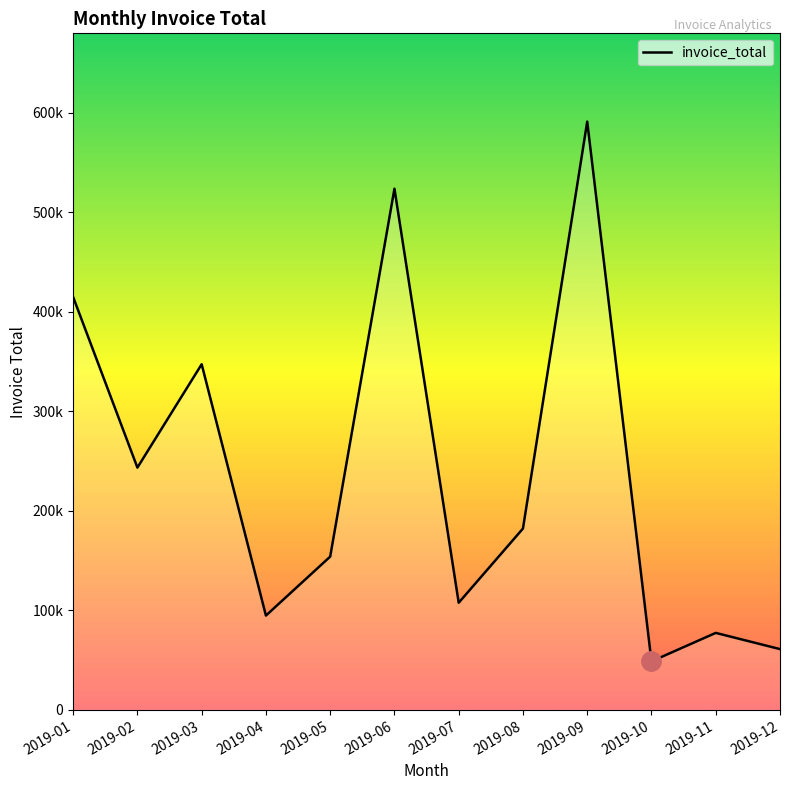

Which category has the lowest value across all series?

2019-10